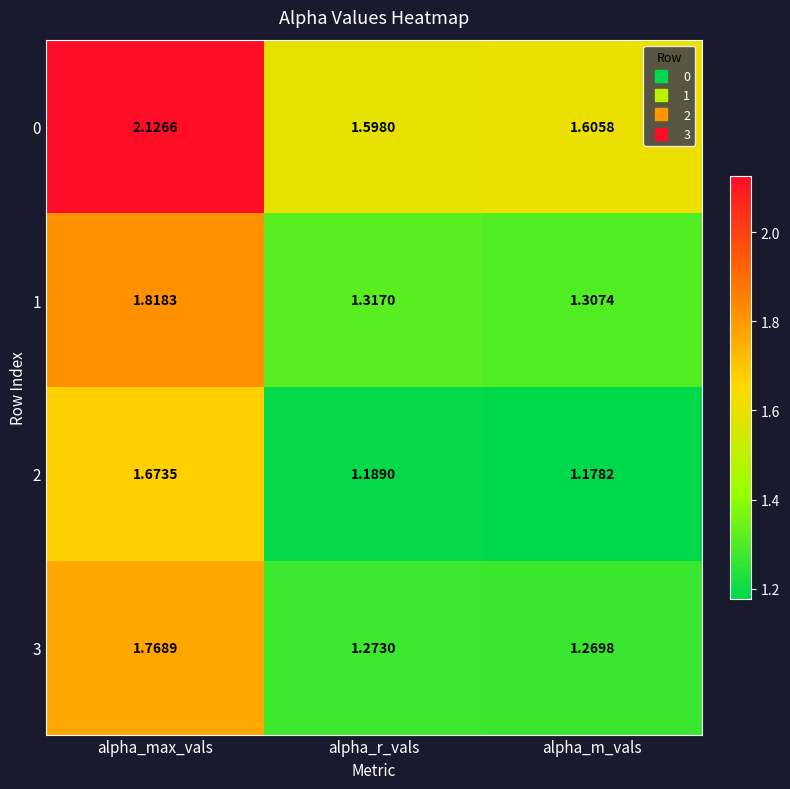

At which category is the sum across all series the highest?

alpha_max_vals